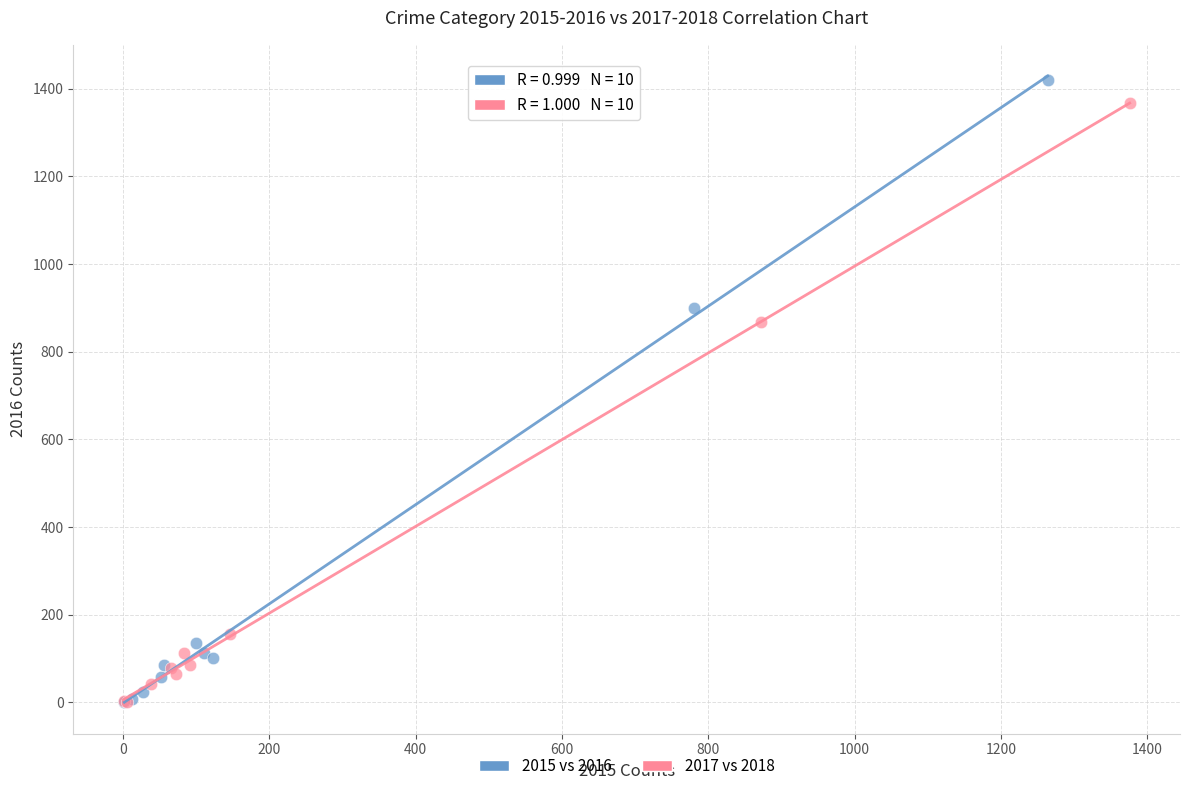

Which series has the largest Y range (max minus min)?

2015 vs 2016